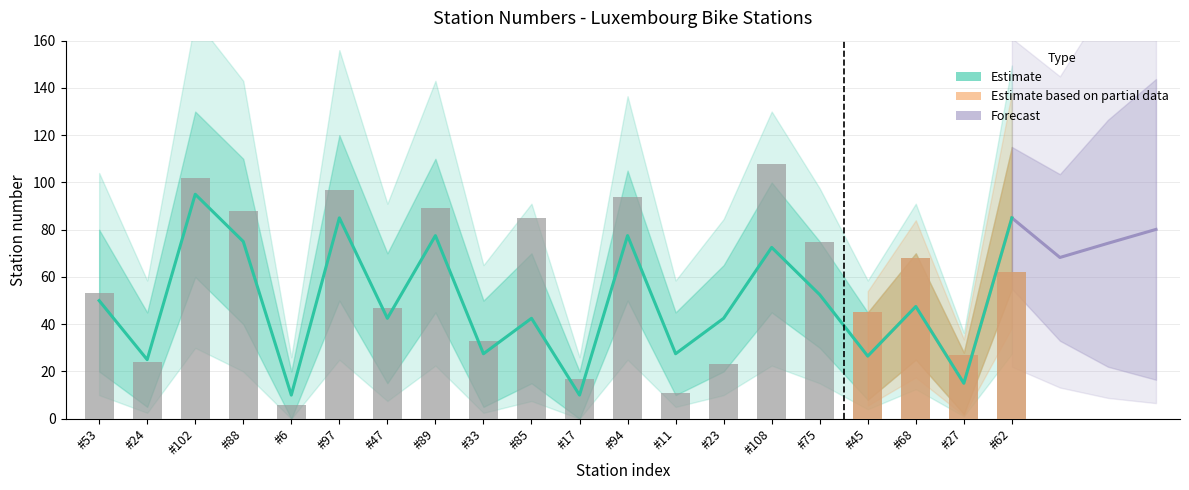

Reading right to left, list all the values displayed in this chart.

Estimate: #62=85.0	#27=15.0	#68=47.5	#45=26.5	#75=52.5	#108=72.5	#23=42.5	#11=27.5	#94=77.5	#17=10.0	#85=42.5	#33=27.5	#89=77.5	#47=42.5	#97=85.0	#6=10.0	#88=75.0	#102=95.0	#24=25.0	#53=50.0
Station Number: #62=62.0	#27=27.0	#68=68.0	#45=45.0	#75=75.0	#108=108.0	#23=23.0	#11=11.0	#94=94.0	#17=17.0	#85=85.0	#33=33.0	#89=89.0	#47=47.0	#97=97.0	#6=6.0	#88=88.0	#102=102.0	#24=24.0	#53=53.0